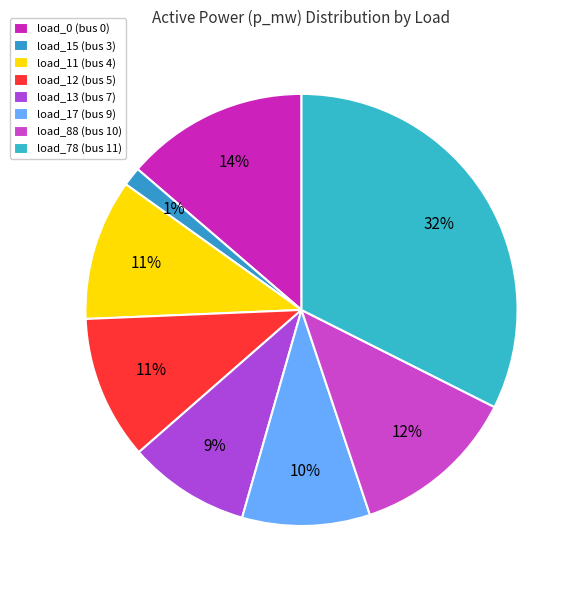

What portion of the pie excludes load_0 (bus 0)?

86.3%